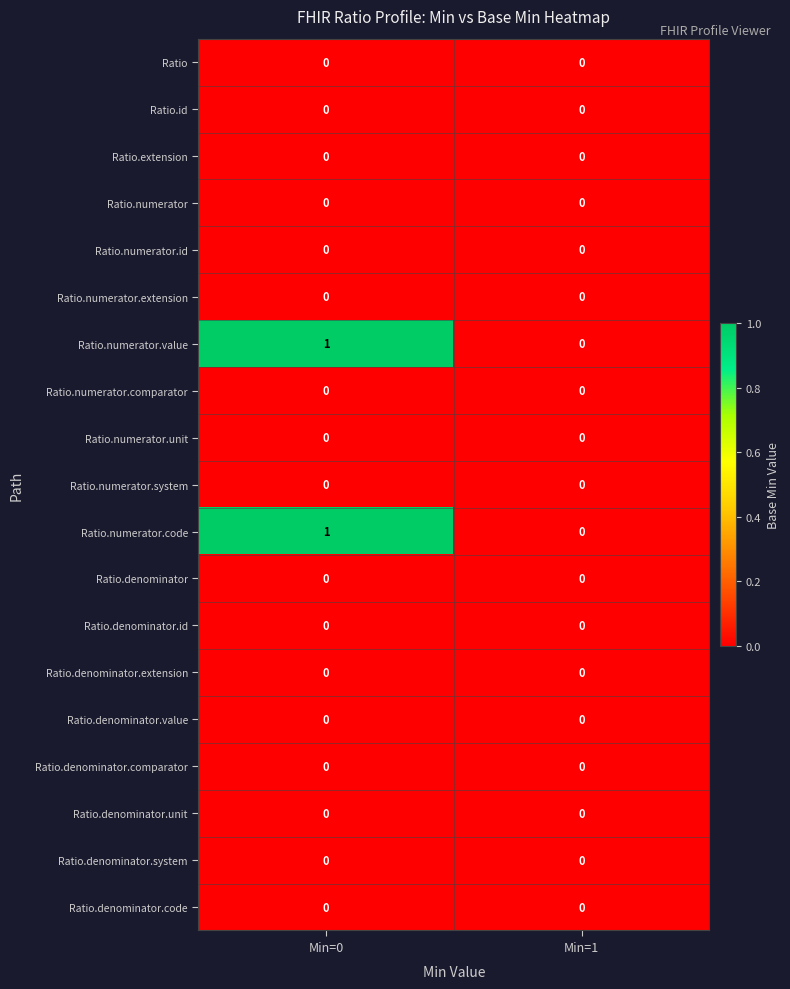

At which category is the sum across all series the highest?

Min=0